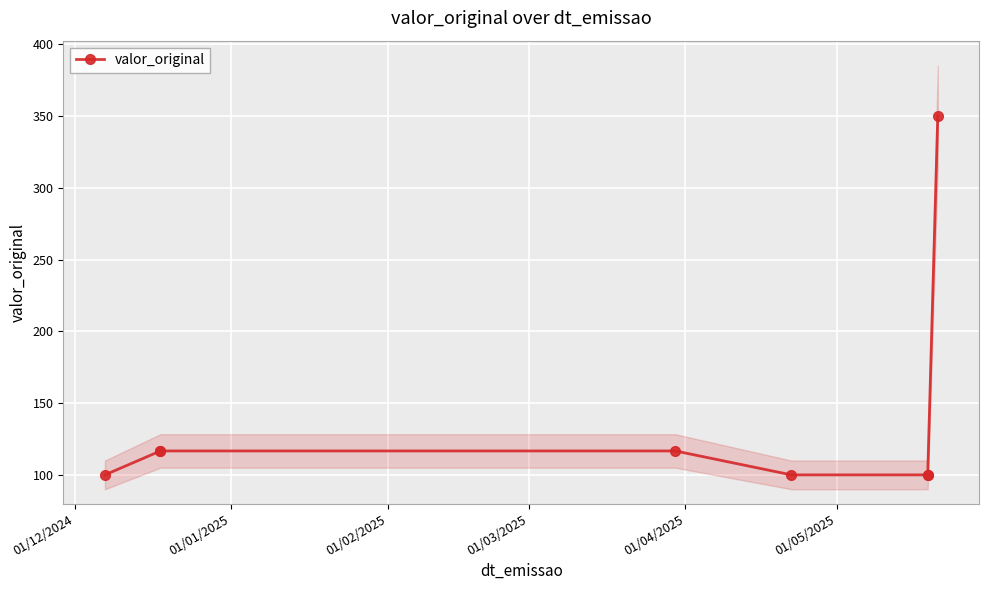

What is the sum of all values?

1100.0